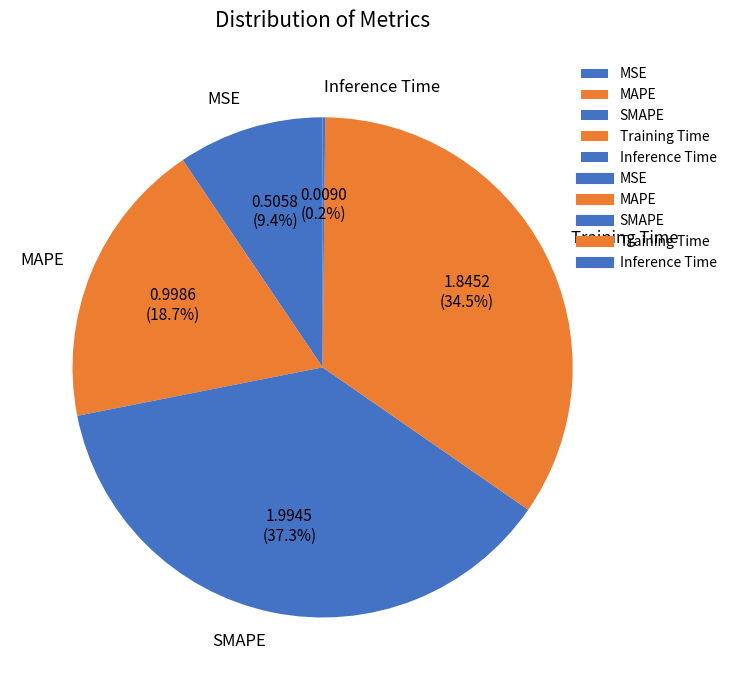

What is the largest slice in the pie chart?

SMAPE